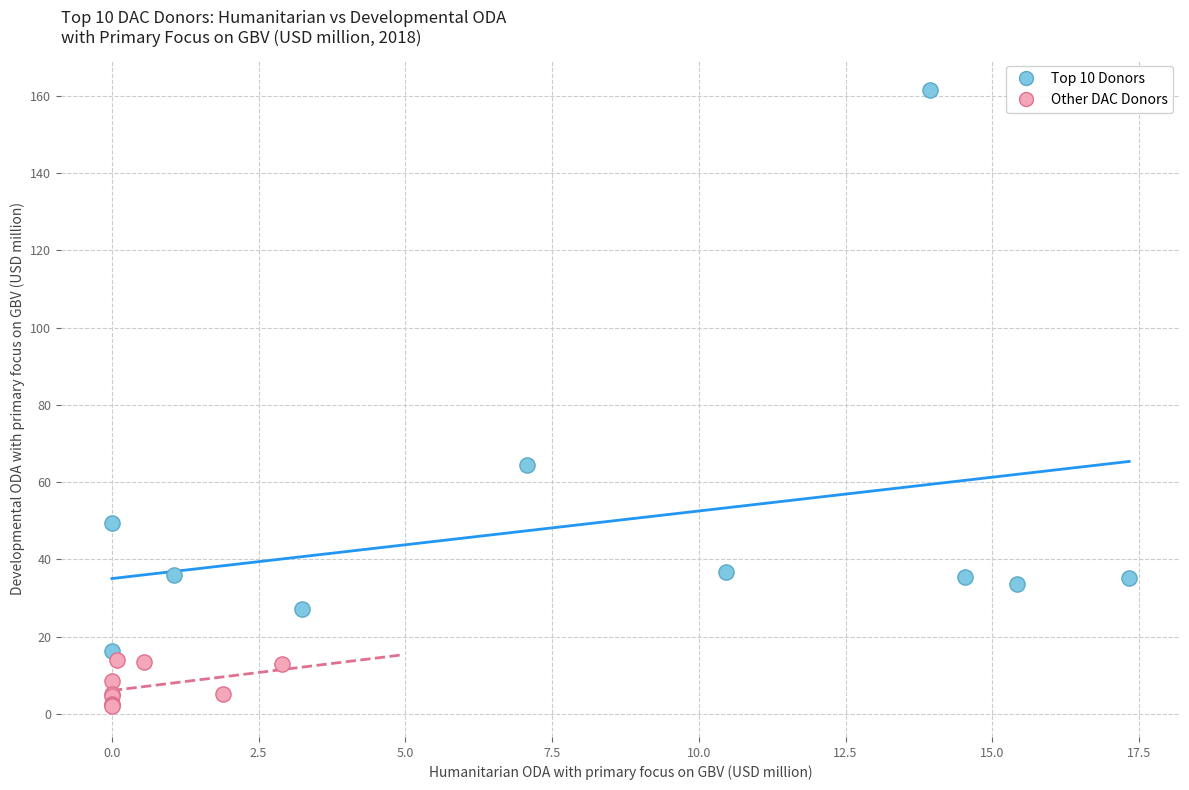

Which series has the widest spread of Y values?

Top 10 Donors